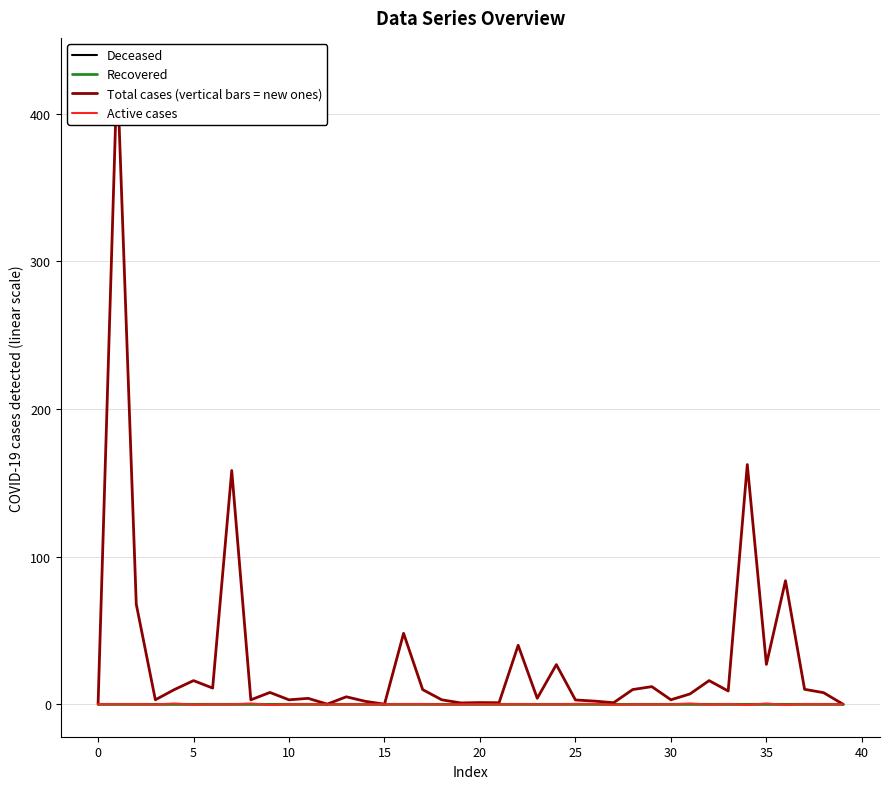

What is the difference between the Active cases values at 11 and 12?

0.2